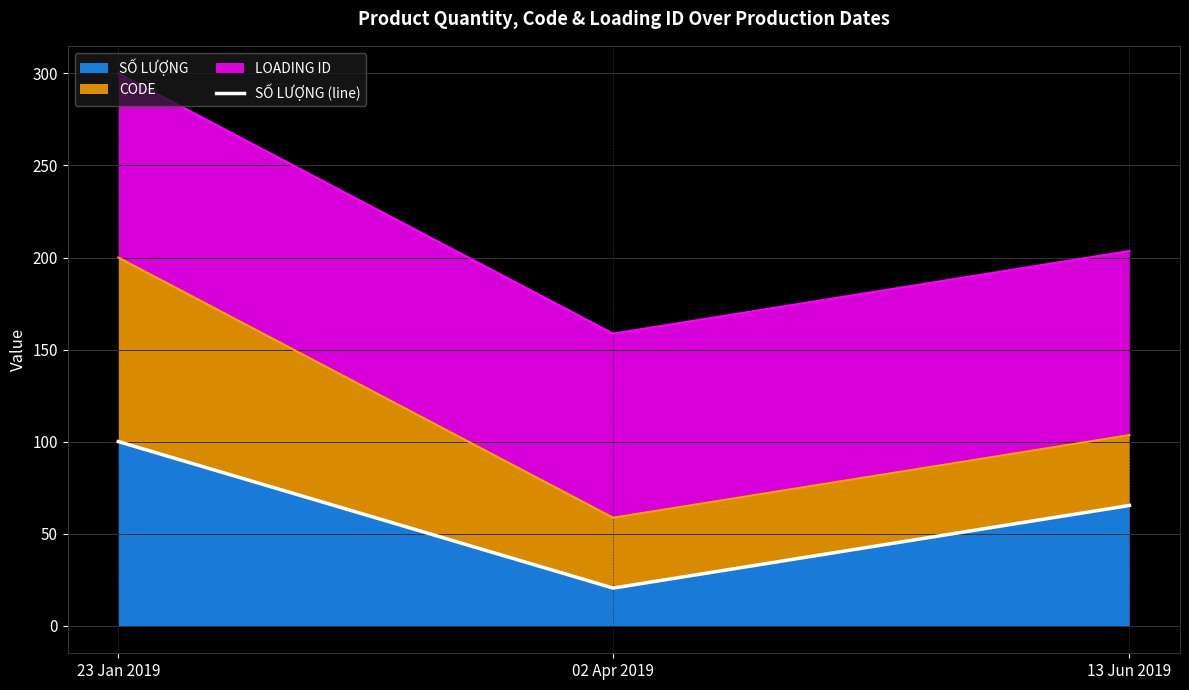

Which category has the lowest value across all series?

02 Apr 2019